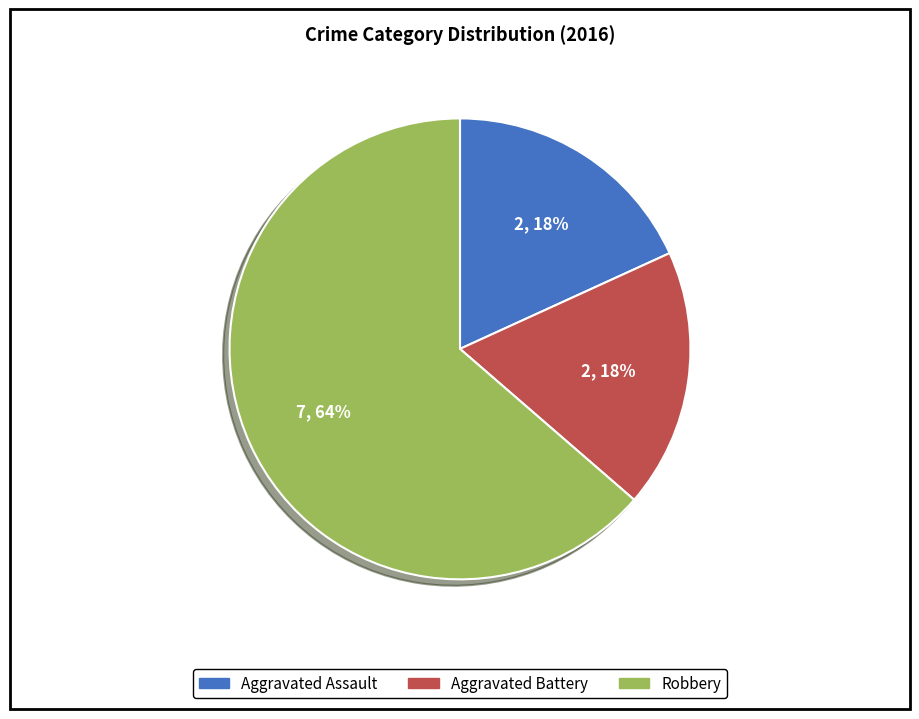

Combined, do Aggravated Battery and Aggravated Assault account for over 50%?

No